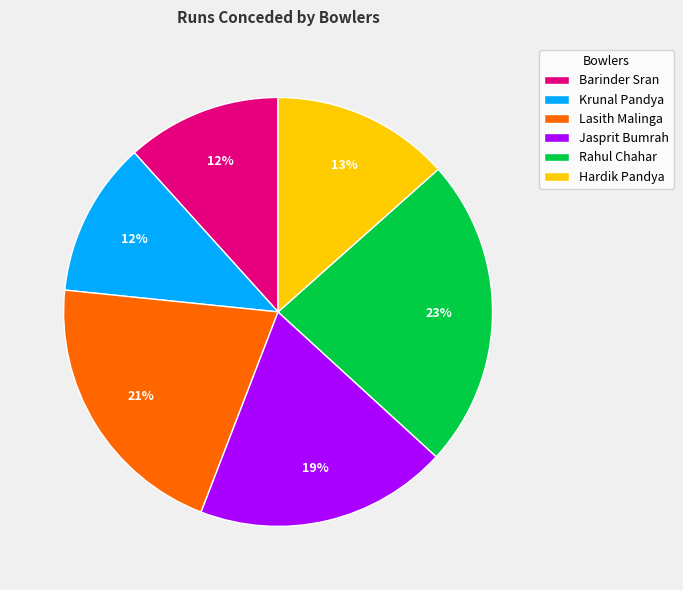

Does any single category account for the majority?

No